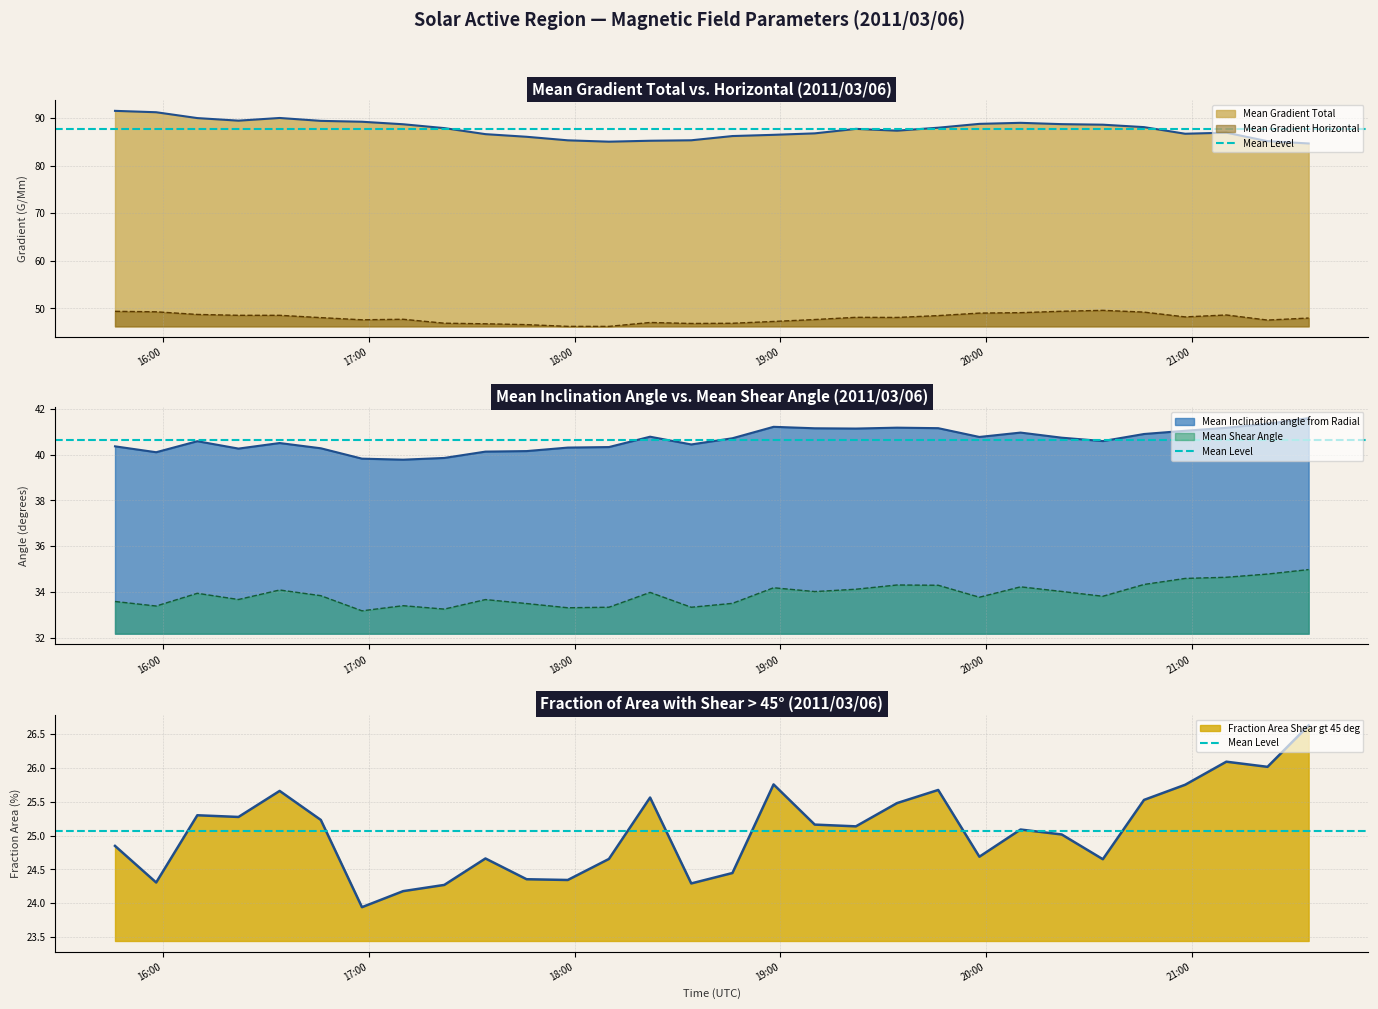

What is the sum of all Fraction Area Shear gt 45 deg values?

752.0